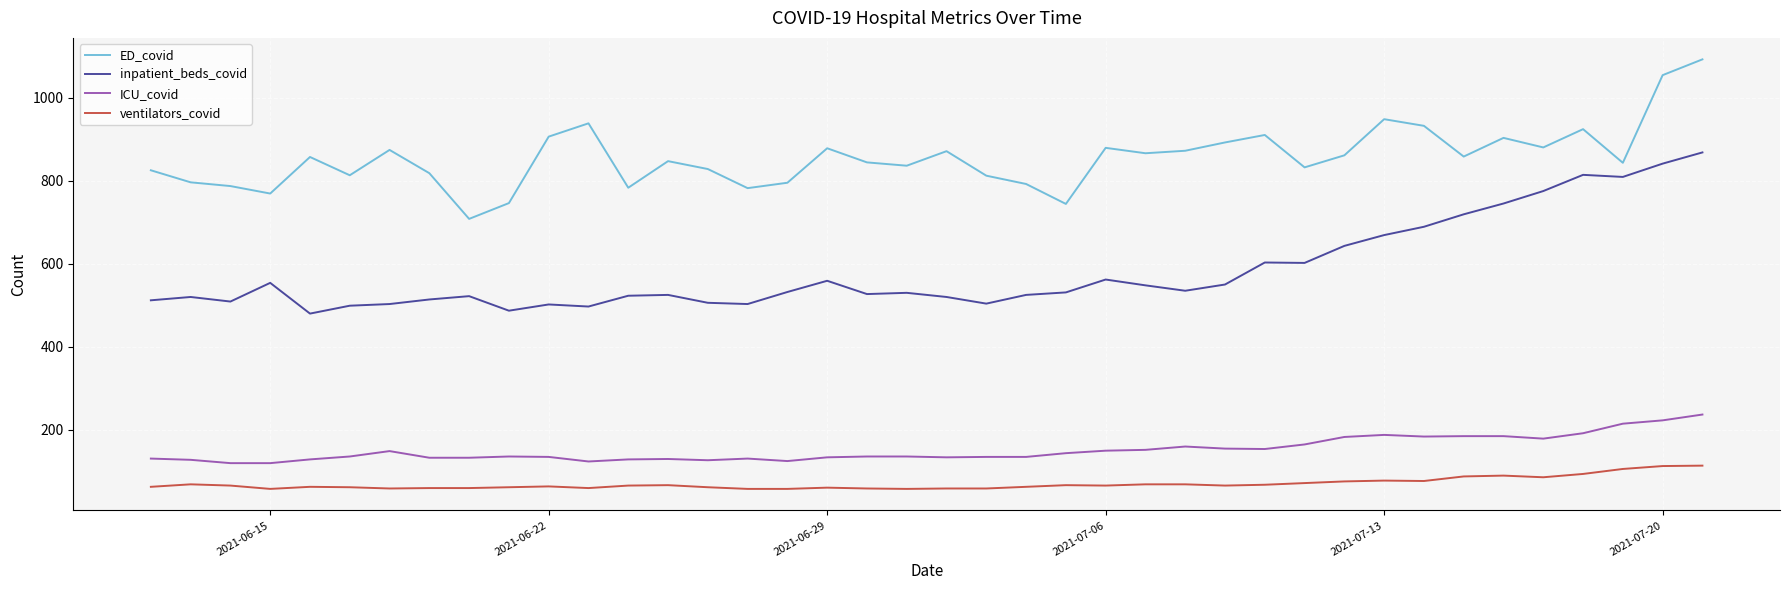

What is the maximum value shown in the chart?

1092